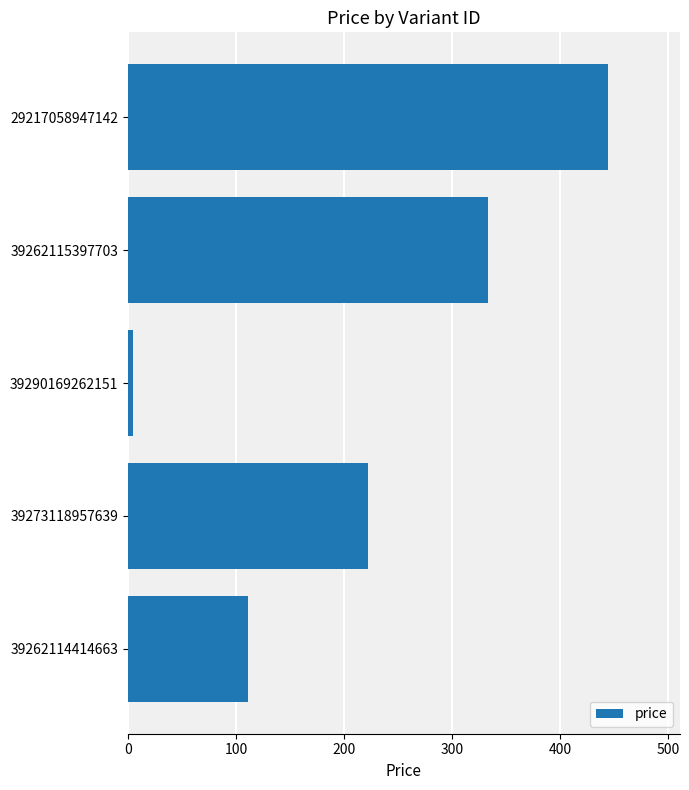

The chart shows a value of 5 at 39290169262151. True or false?

True